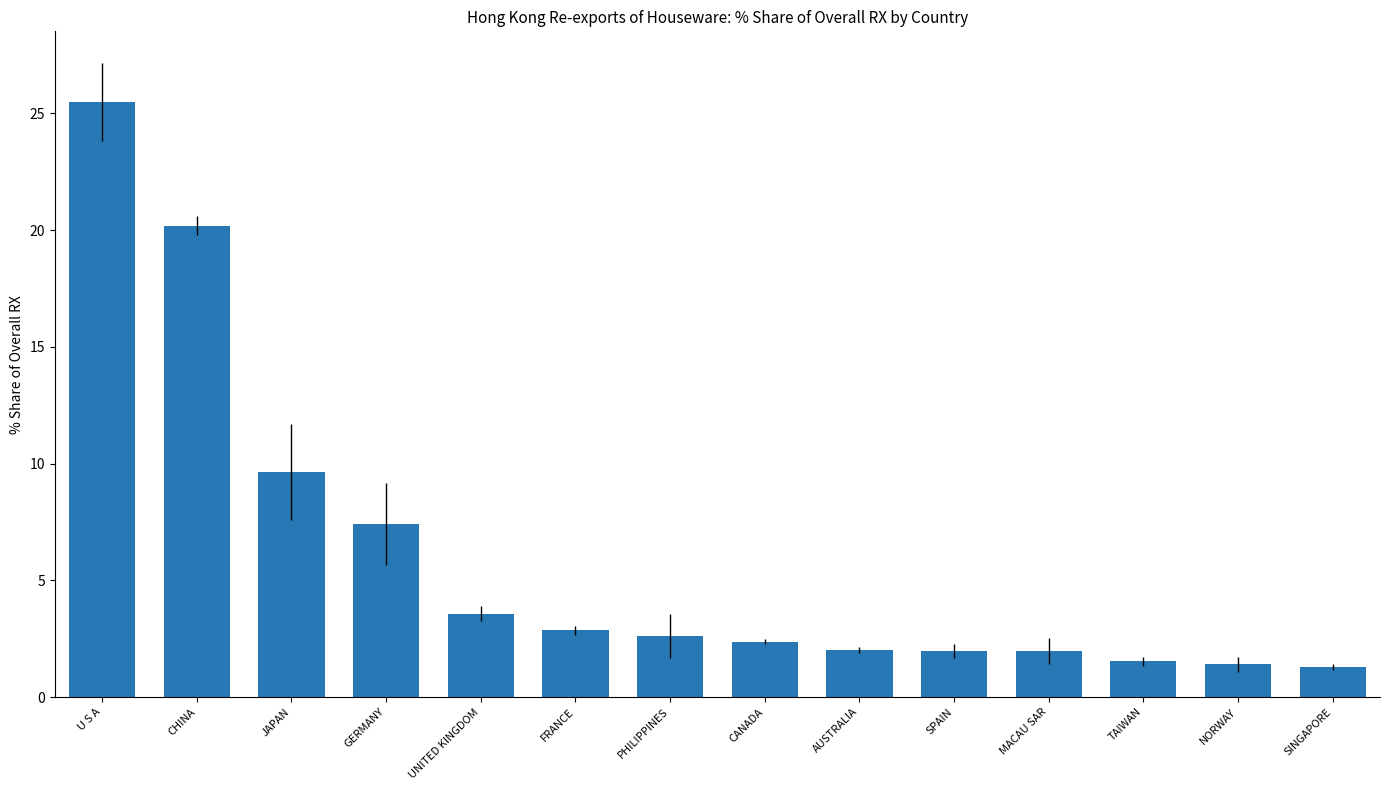

What is the change in value from NORWAY to SINGAPORE?

-0.1